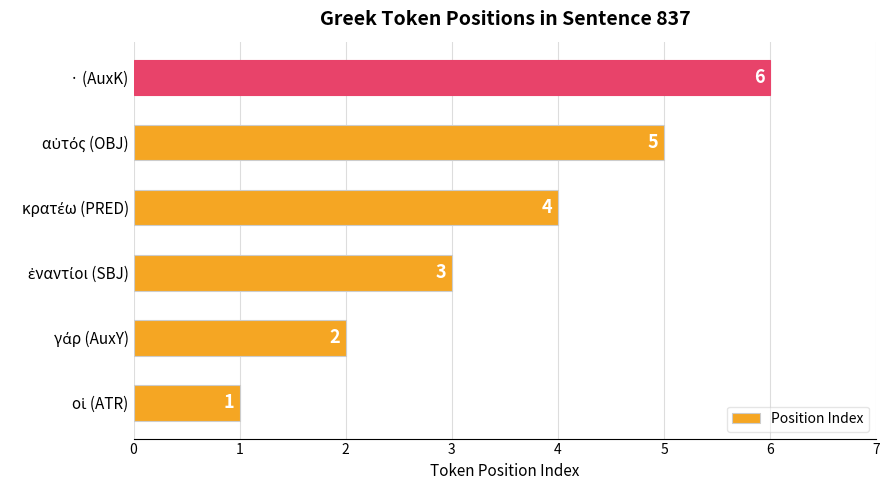

Which category has the highest value across all series?

· (AuxK)